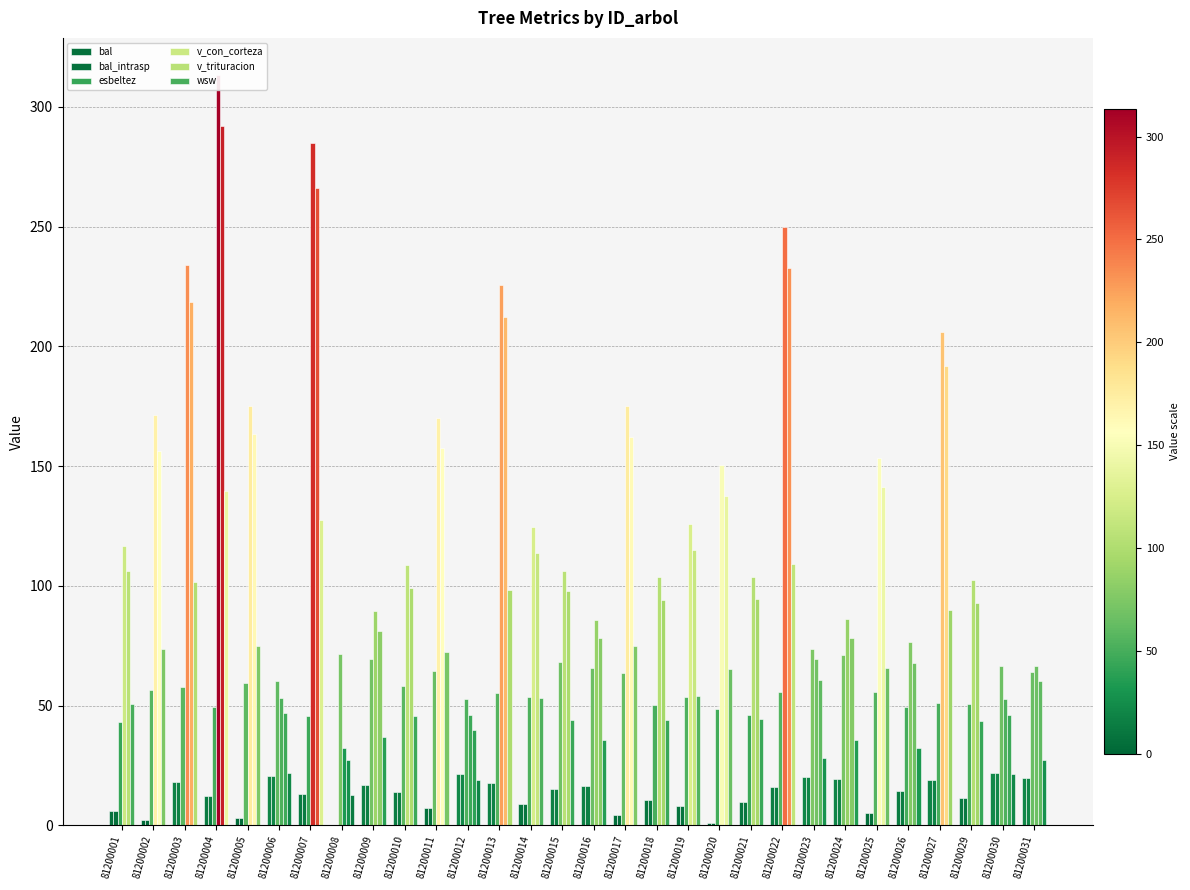

Rank the series by their maximum value, from lowest to highest.

bal, bal_intrasp, esbeltez, wsw, v_trituracion, v_con_corteza